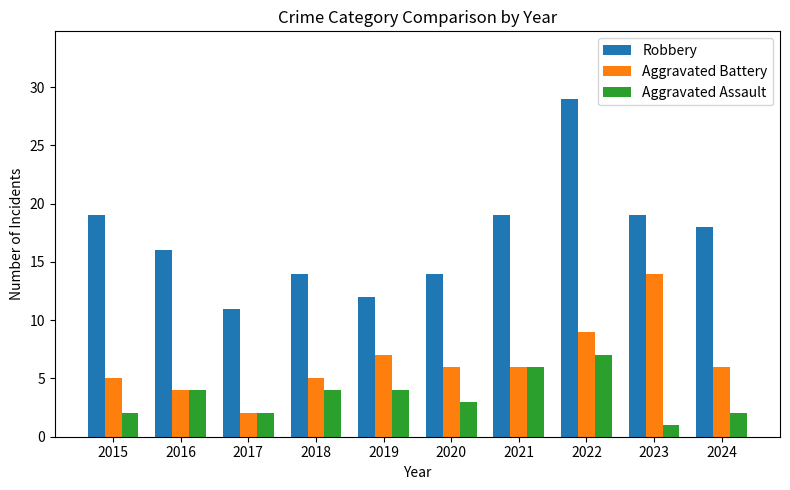

At 2018, list the series in order from smallest to largest.

Aggravated Assault, Aggravated Battery, Robbery